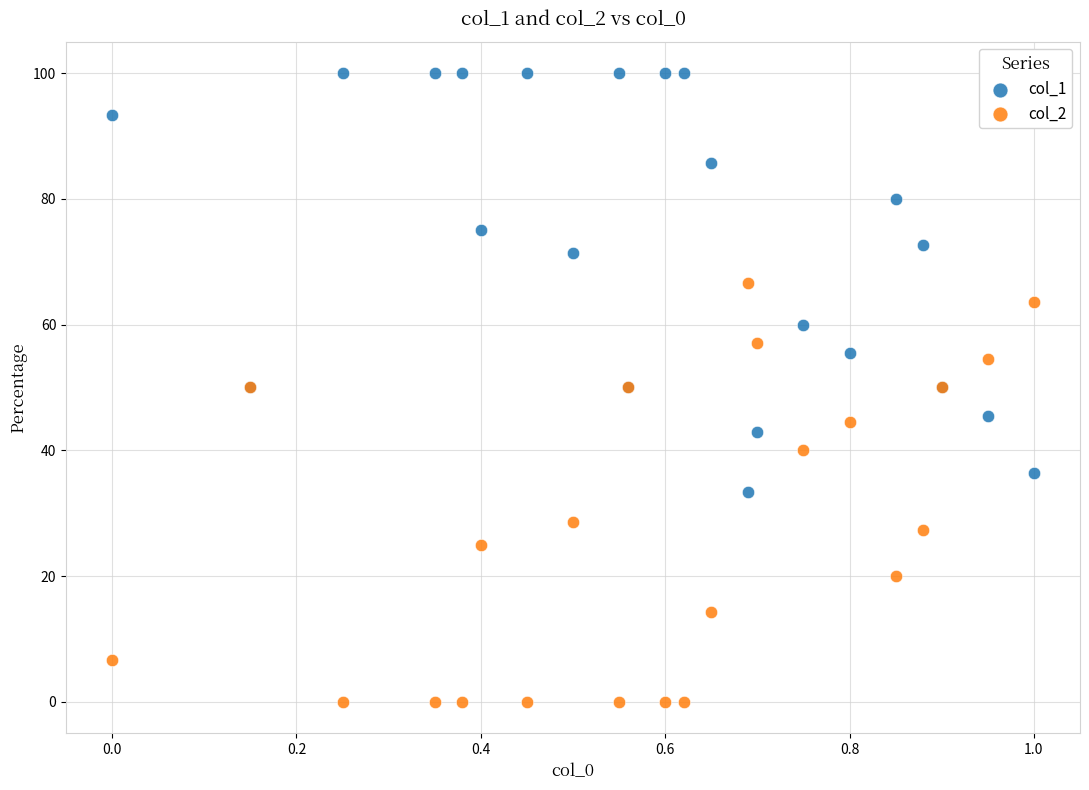

What are all the series names shown in the legend?

col_1, col_2